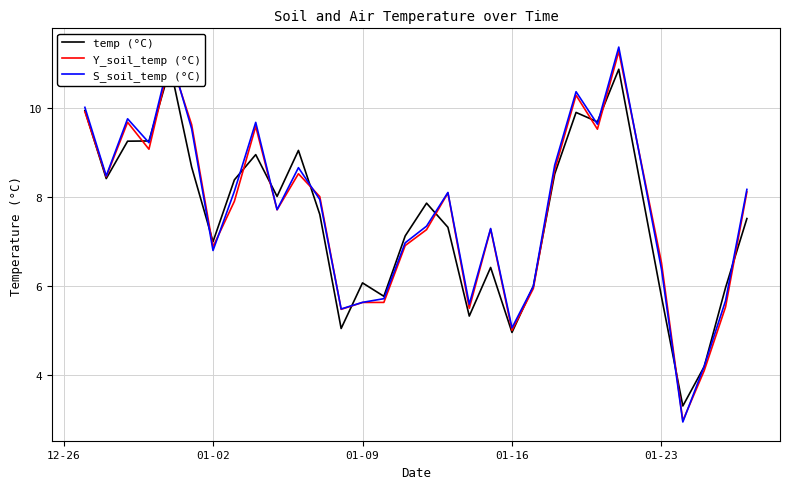

In Y_soil_temp (°C), how many points are lower than both neighbors (excluding endpoints)?

9